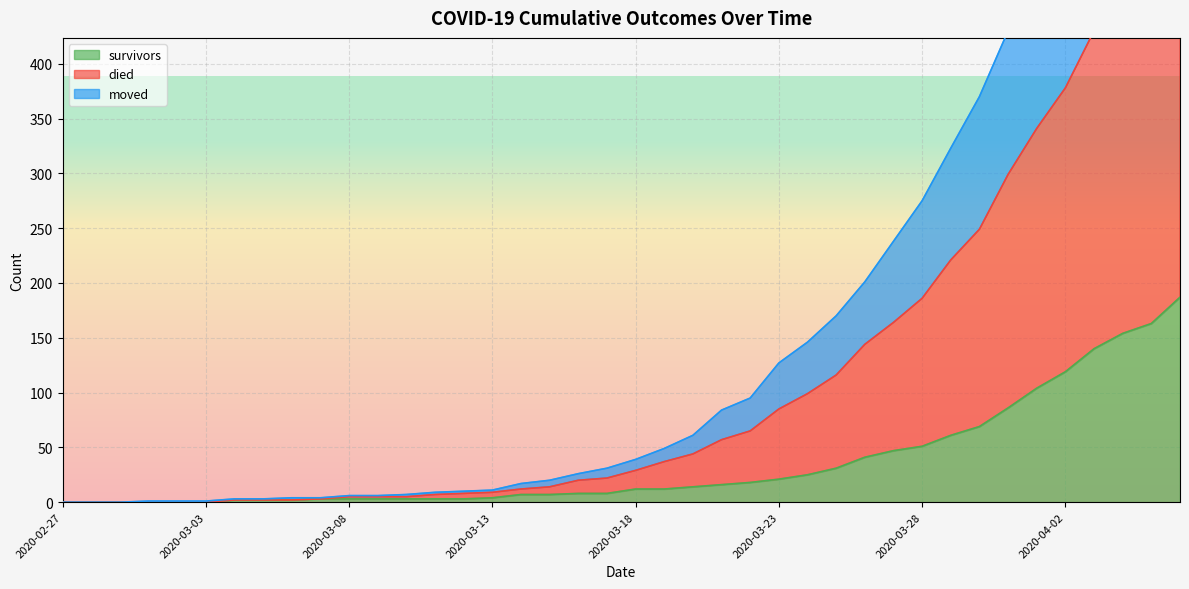

True or false: died has more than 1 interior local peaks.

False